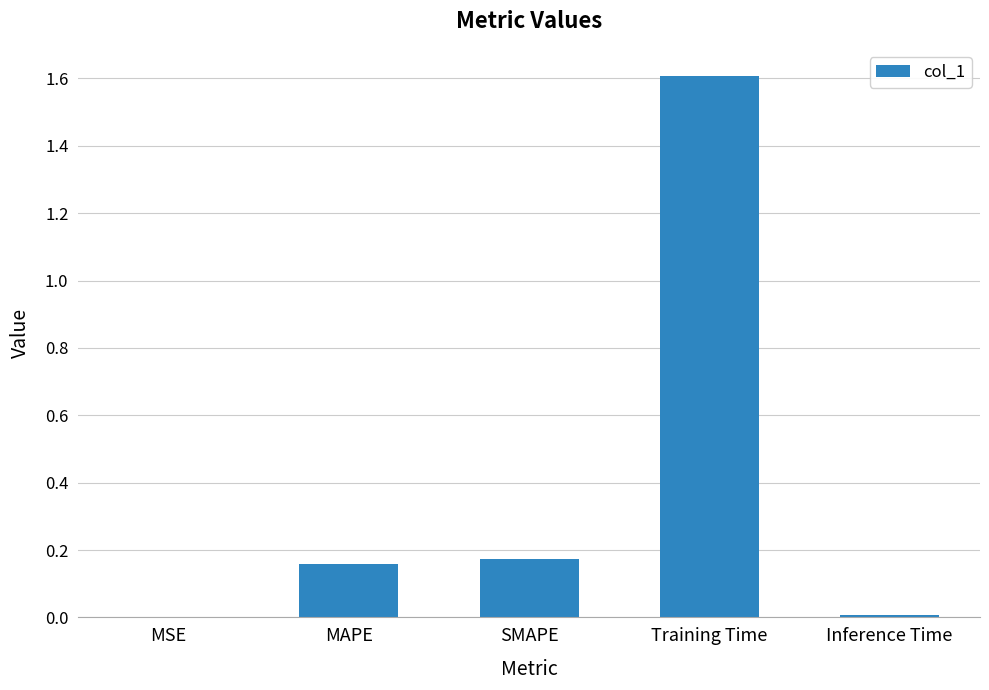

The value at Training Time is 2.5. True or false?

False